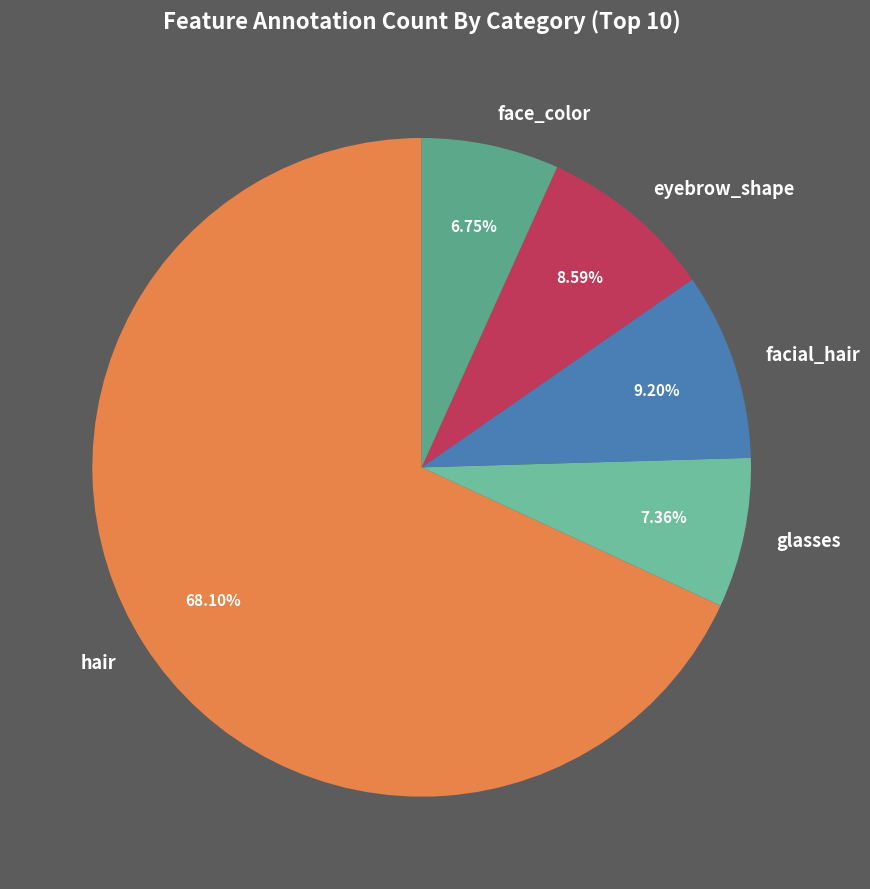

What is the largest slice in the pie chart?

hair